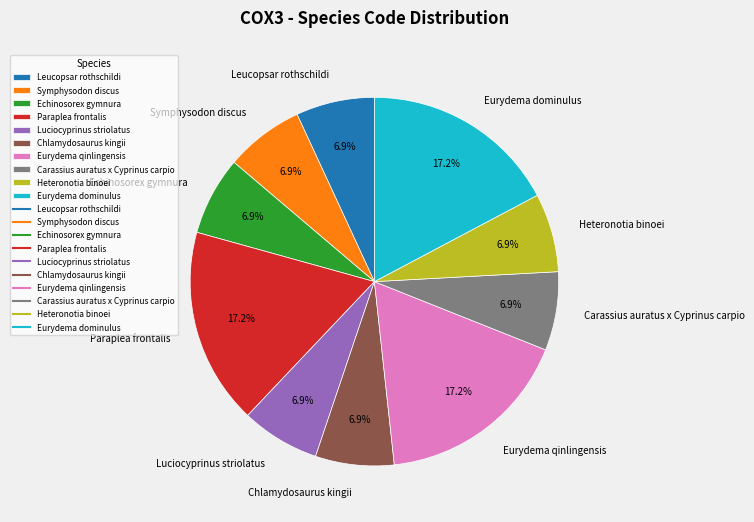

Is it true that Chlamydosaurus kingii is 1% of the pie?

False